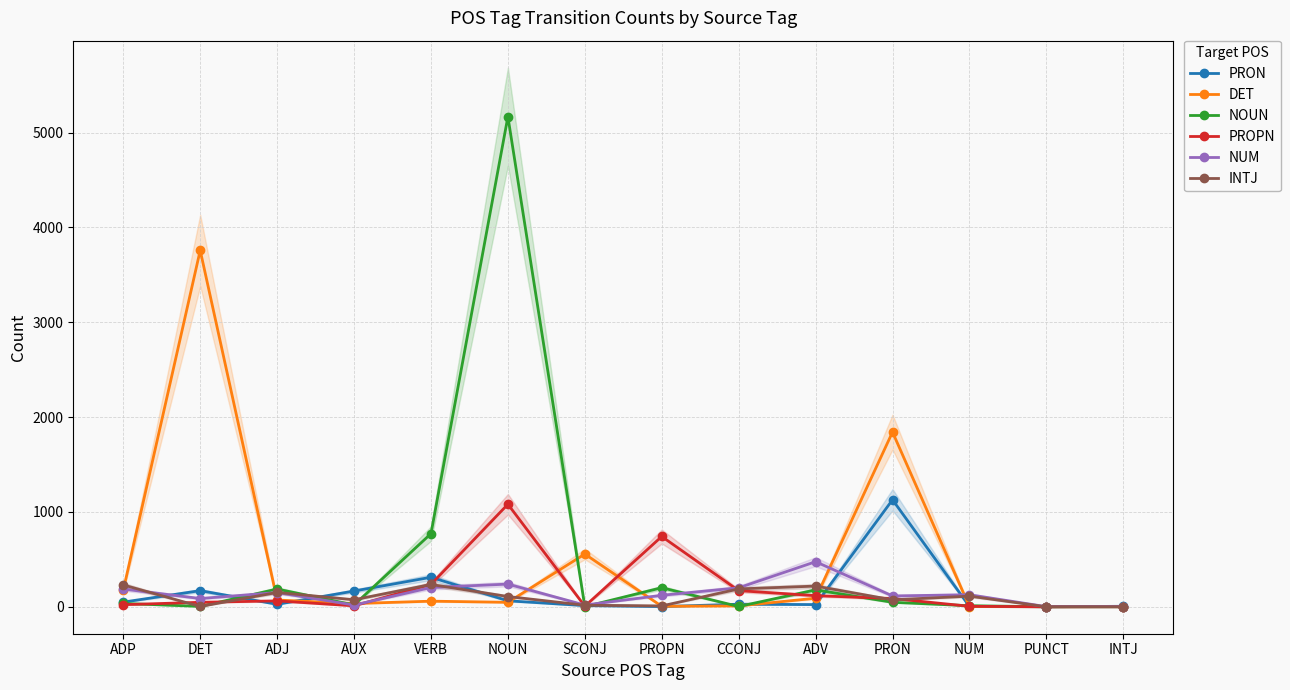

At which category is the sum across all series the highest?

NOUN